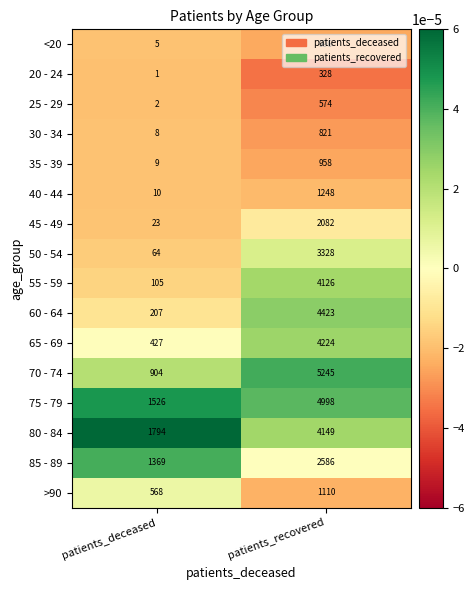

The 55 - 59 series shows 139 at patients_deceased. True or false?

False